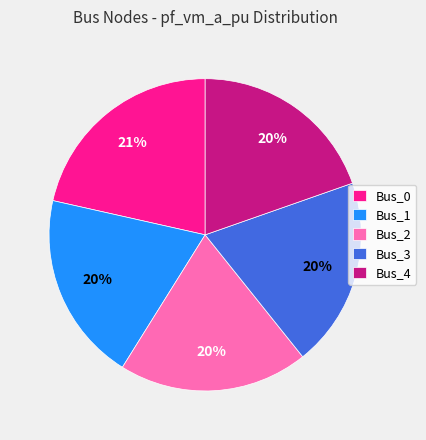

What is the largest slice in the pie chart?

Bus_0